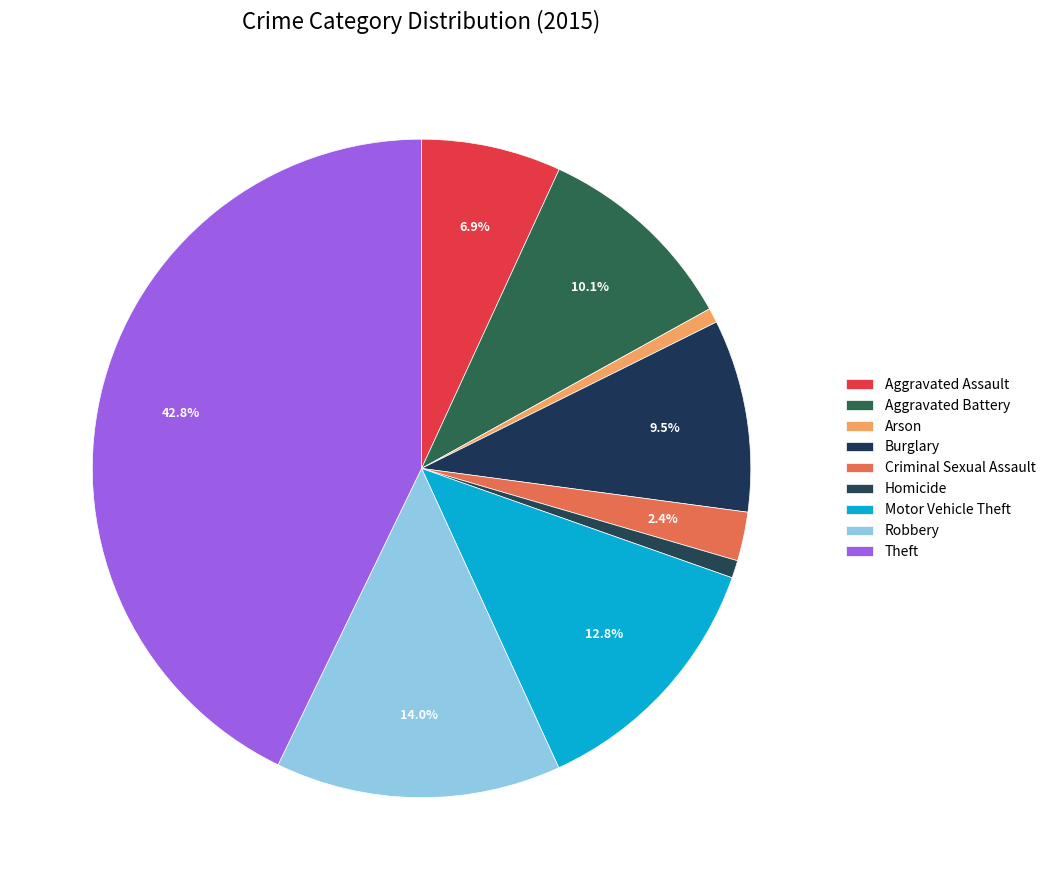

The Criminal Sexual Assault slice represents 16% of the pie. True or false?

False